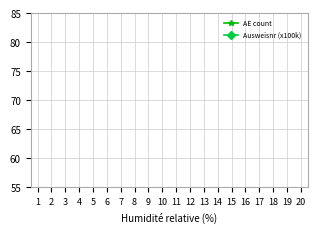

What is the total value across all series at 11?

19.0